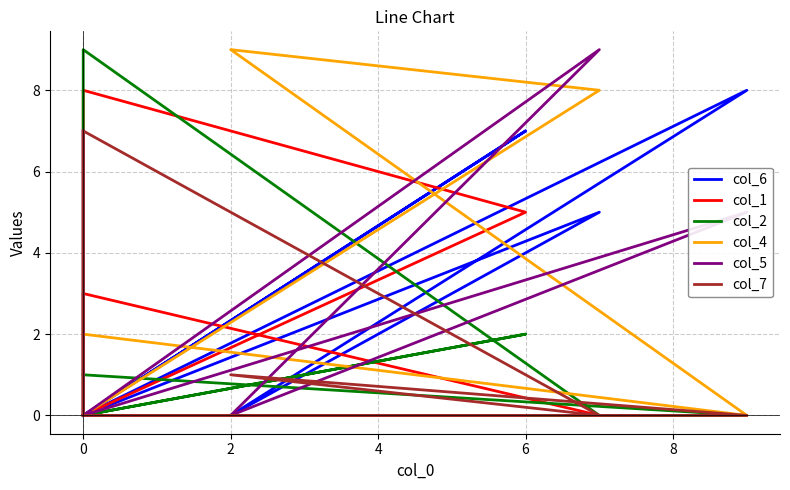

In col_4, how many points are higher than both neighbors (excluding endpoints)?

1